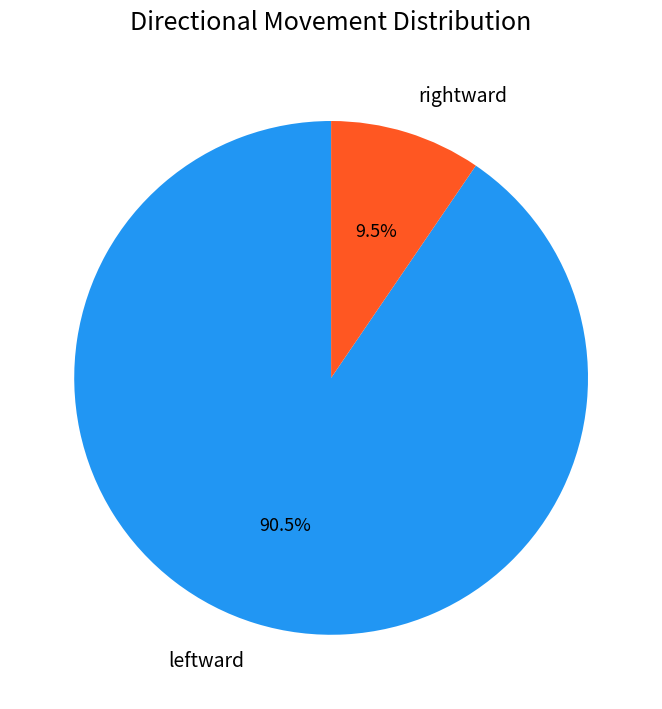

Is it true that leftward is 99% of the pie?

False